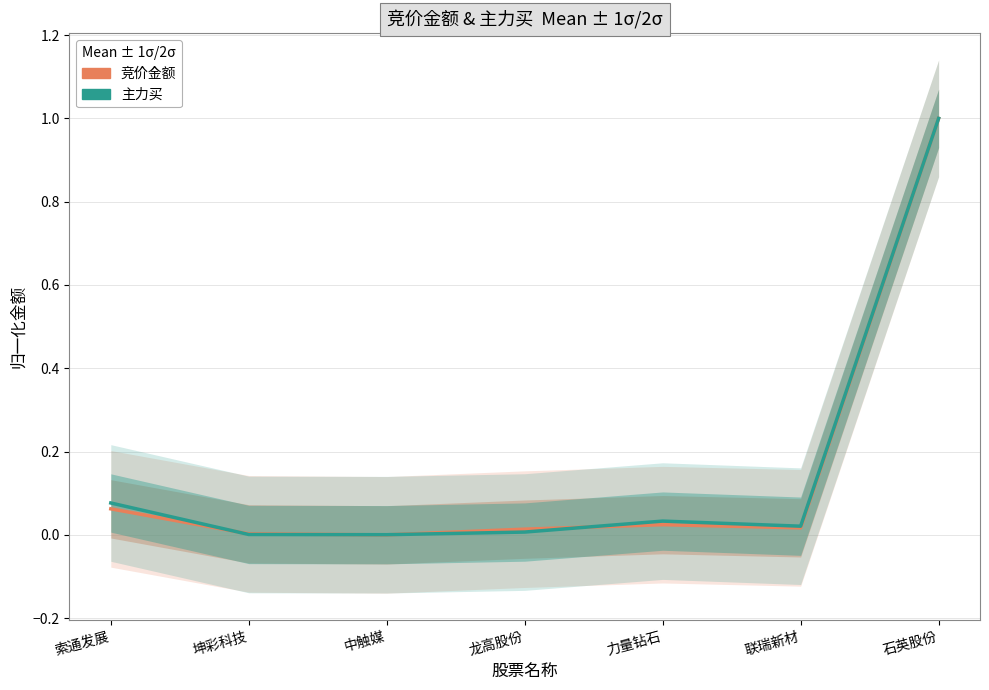

List the series in order of their overall mean, lowest first.

竞价金额, 主力买